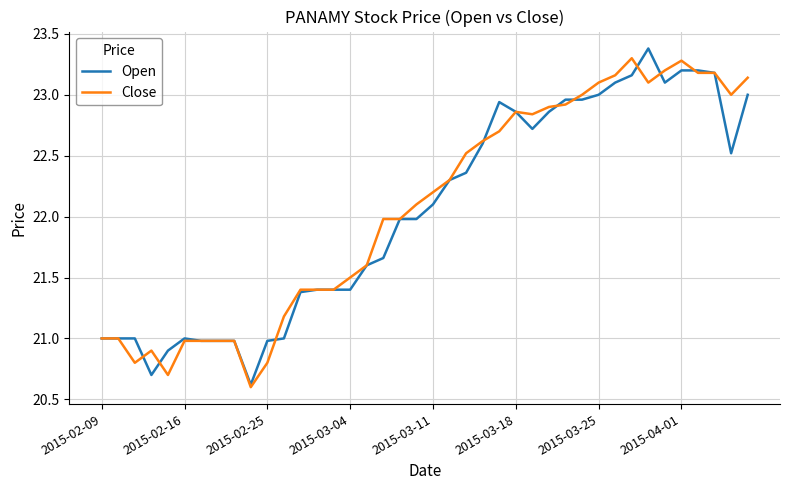

What is the highest value of the Close series?

23.3